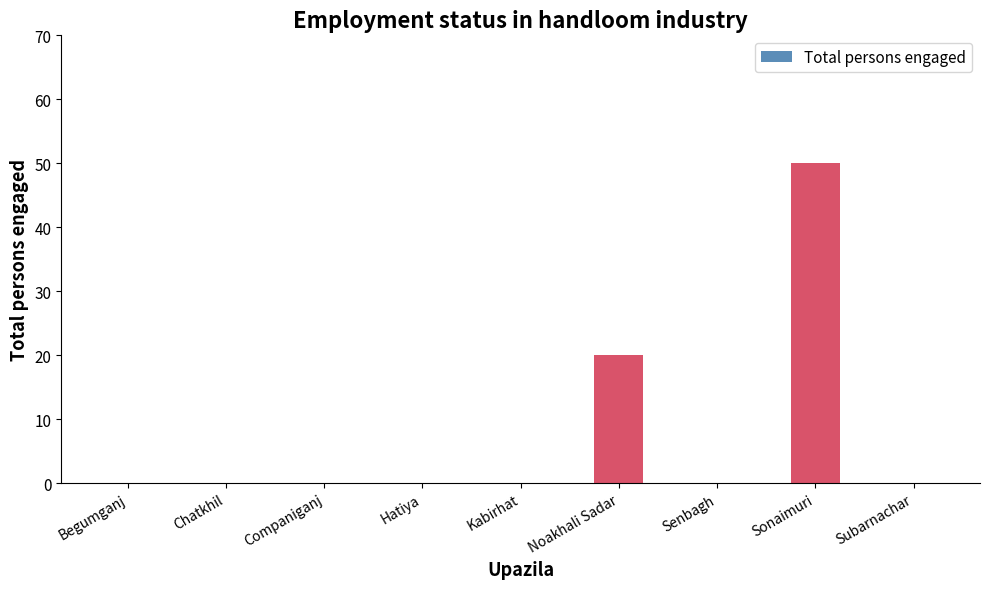

What is the change in value from Chatkhil to Sonaimuri?

+50